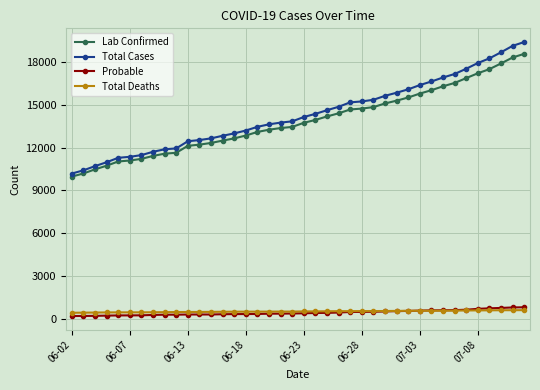

At how many categories does at least one series exceed 7408?

40